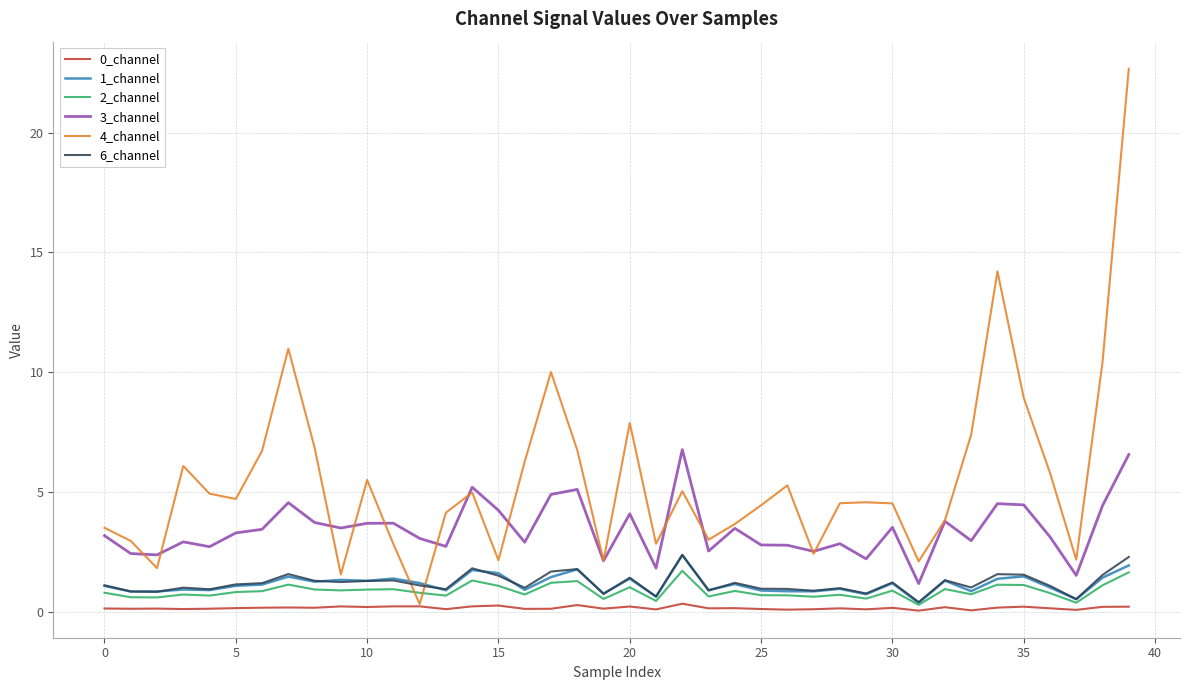

True or false: 3_channel and 0_channel intersect in this chart.

False